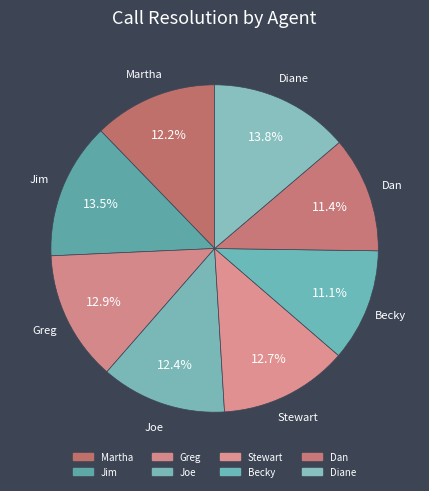

Count the number of slices in the pie.

8